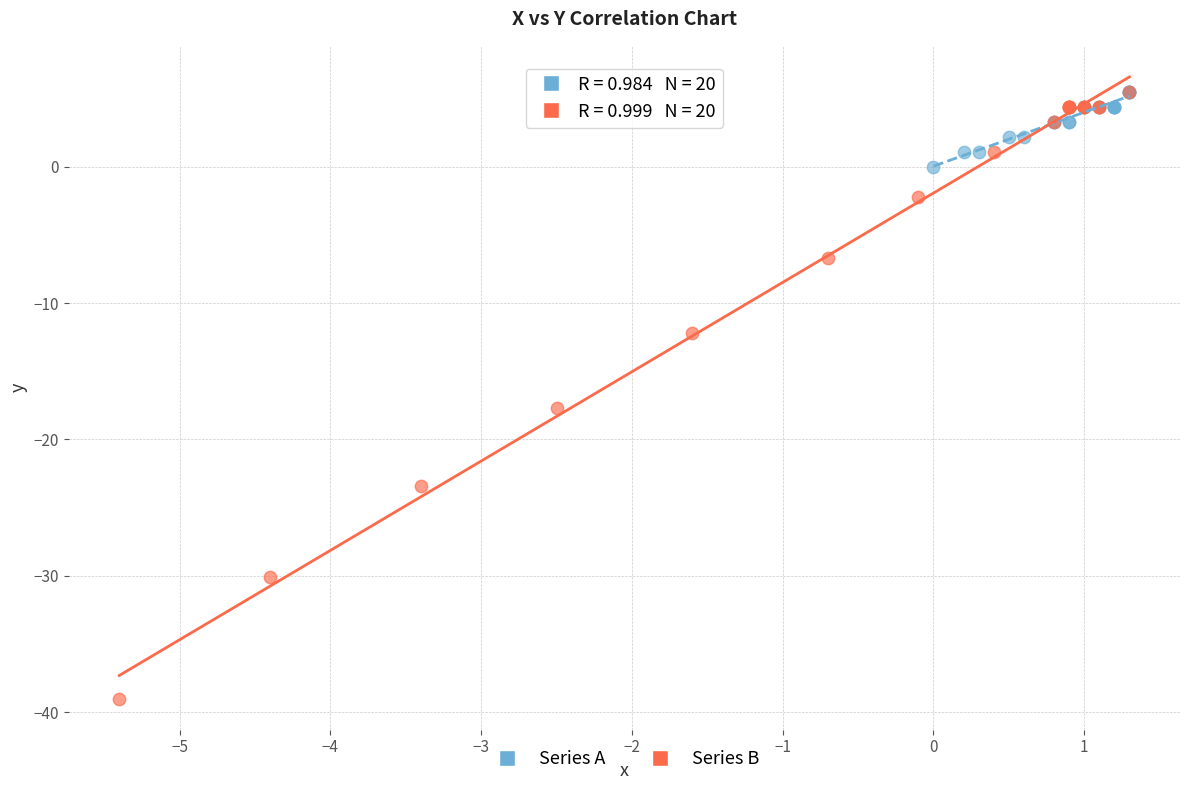

Which series reaches the minimum Y coordinate?

Series B